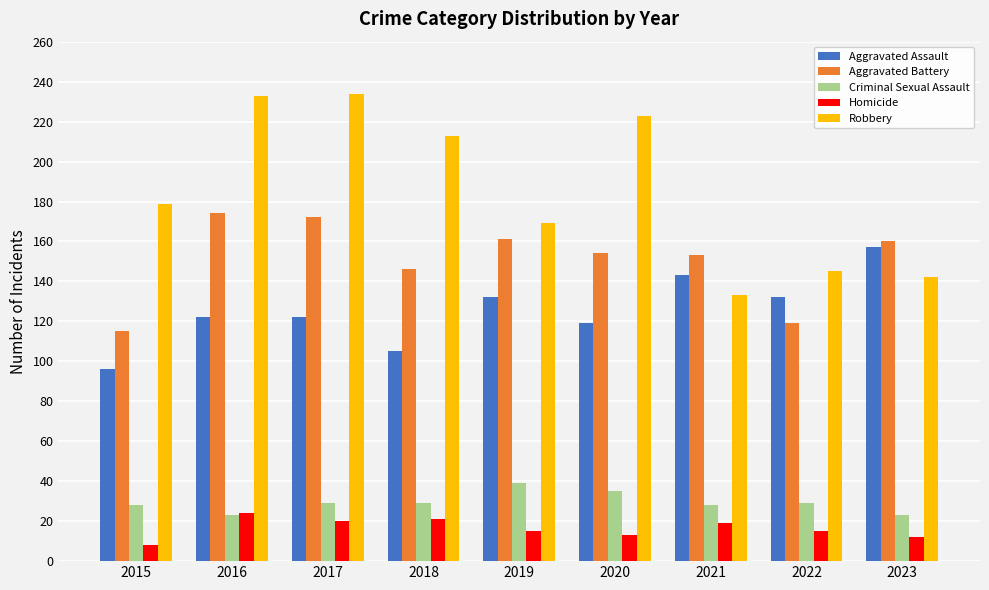

What is the difference between the Robbery values at 2015 and 2020?

44